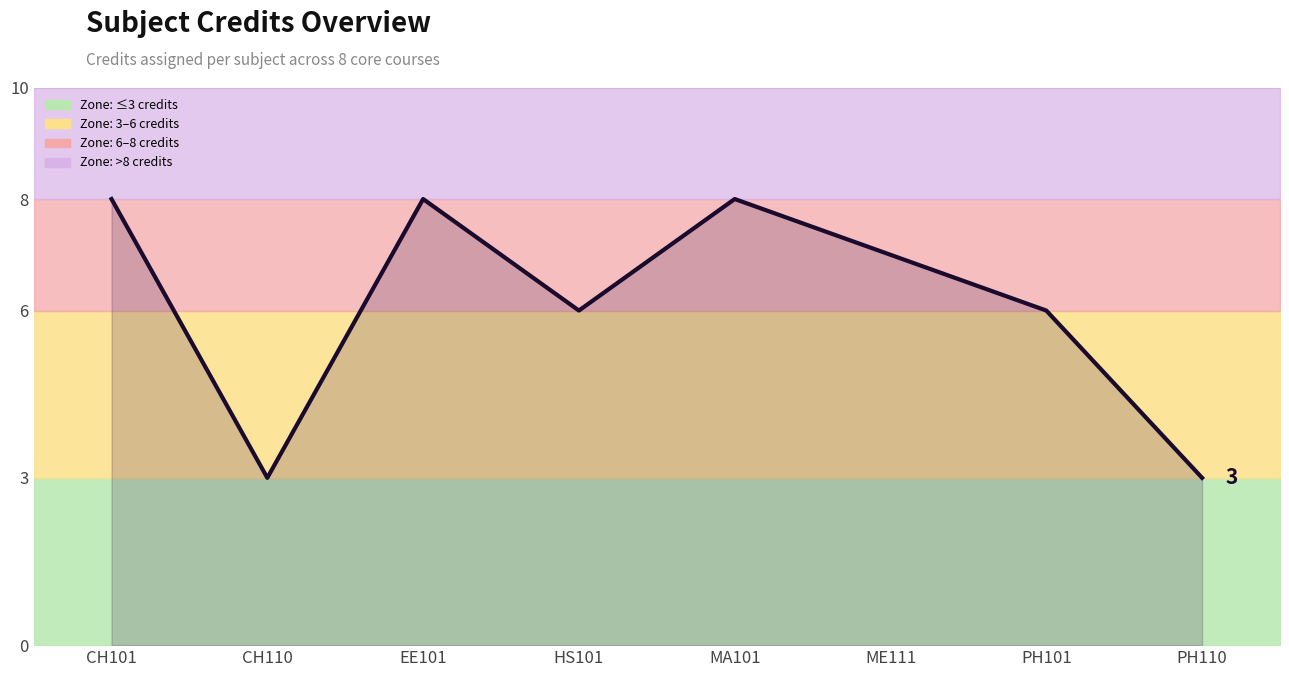

What is the label of the 3rd point from the right?

ME111